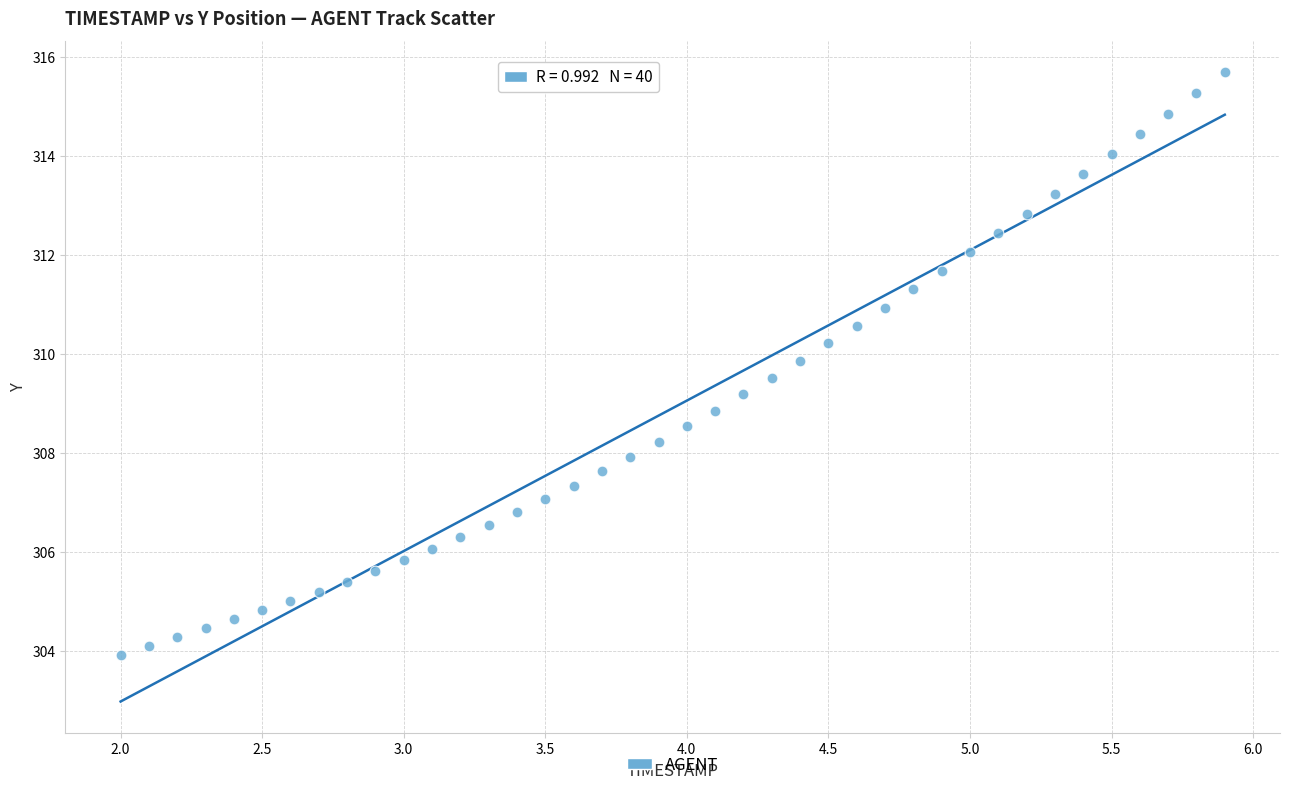

What is the range of Y values (max minus min)?

11.8